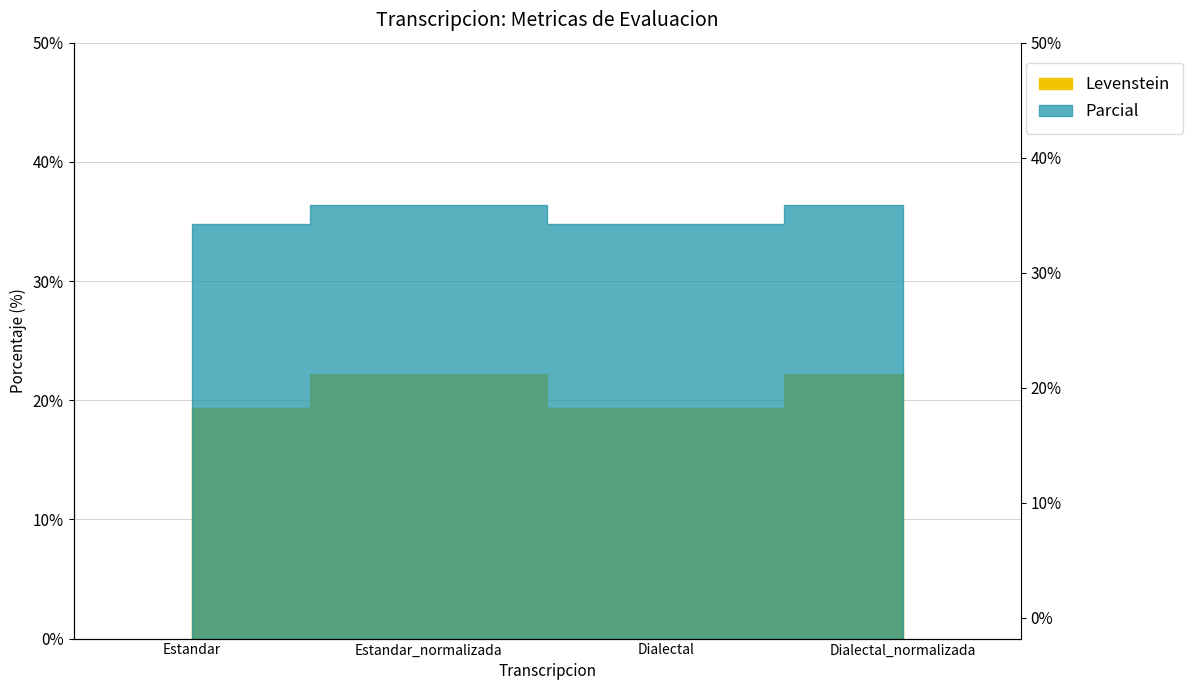

What is the label of the 1st point from the left?

Estandar